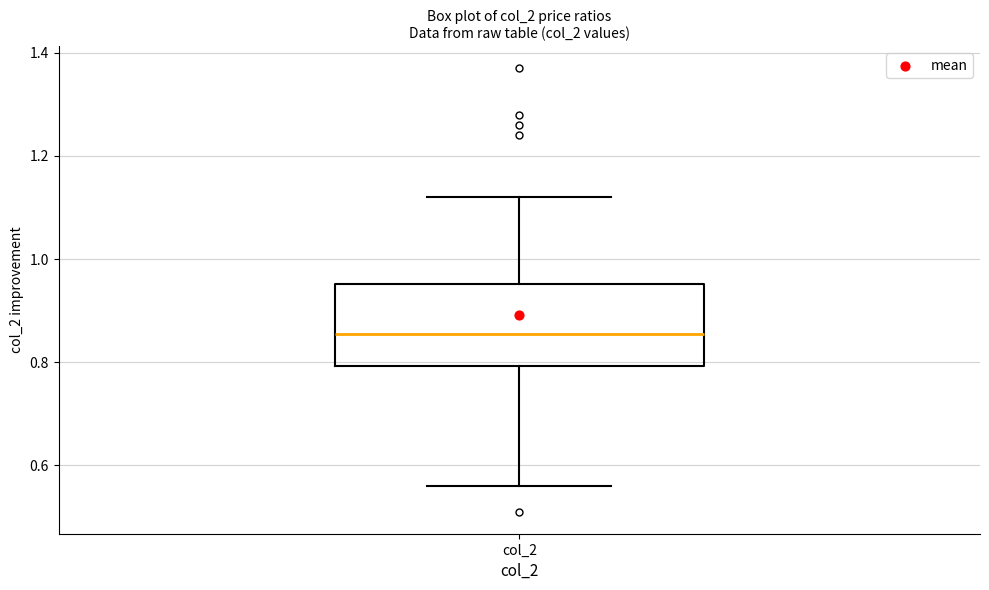

Where is the lower edge of the box for col_2 on the y-axis? The values are not printed on the chart, so give them approximately, as read against the axis.

0.80